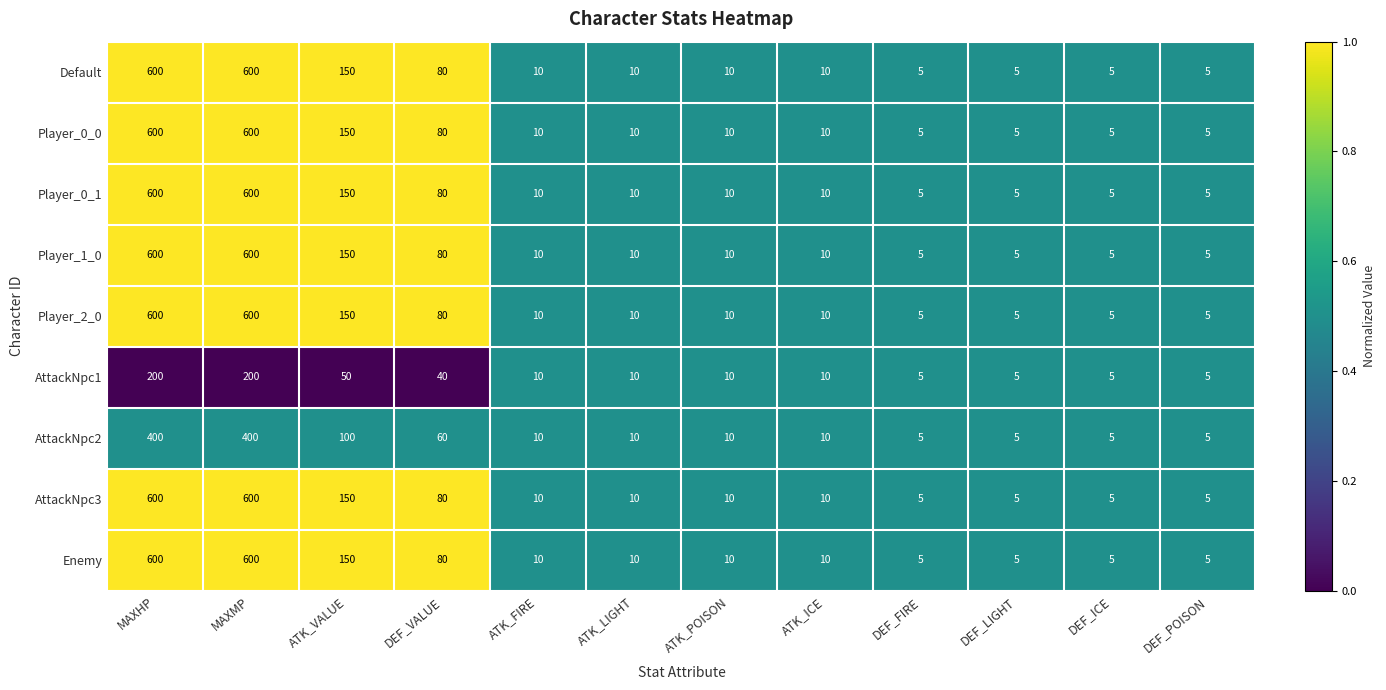

The Enemy series shows 8 at DEF_LIGHT. True or false?

False